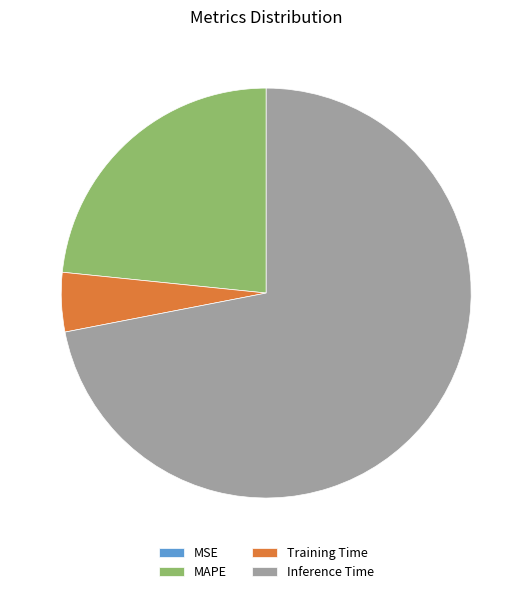

Which slice is the largest?

Inference Time